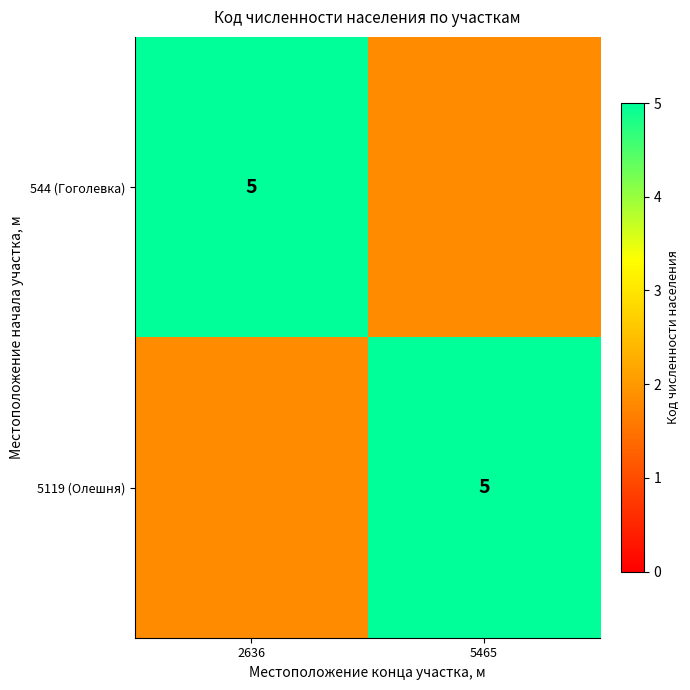

True or false: 5119 (Олешня) has a value of 3 at 5465.

False